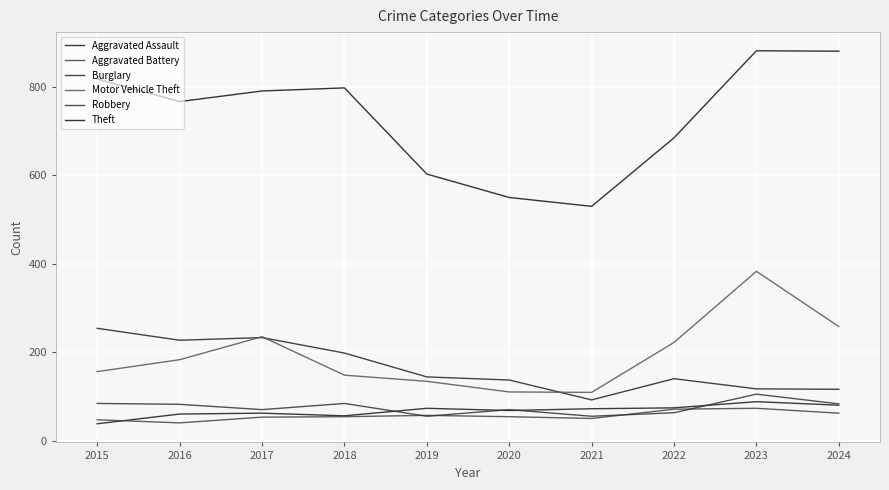

What is the difference between the maximum and minimum values in the Robbery series?

50